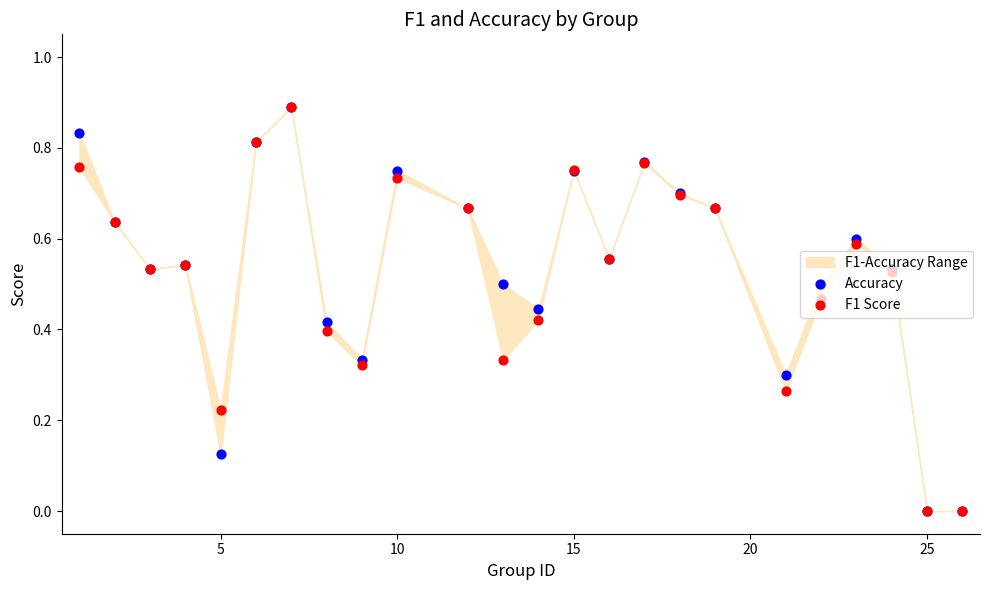

At how many categories does at least one series exceed 0?

22